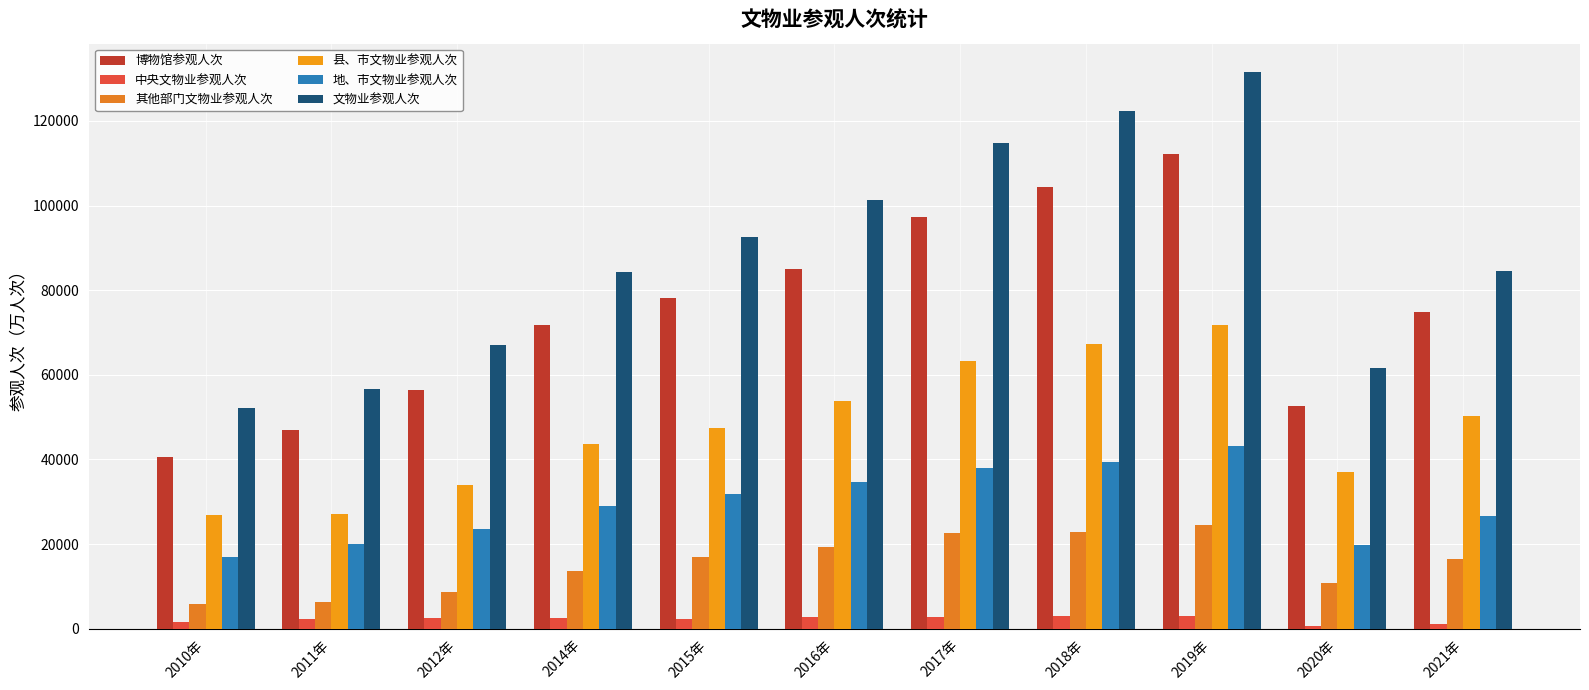

Which series has the widest spread of values?

文物业参观人次